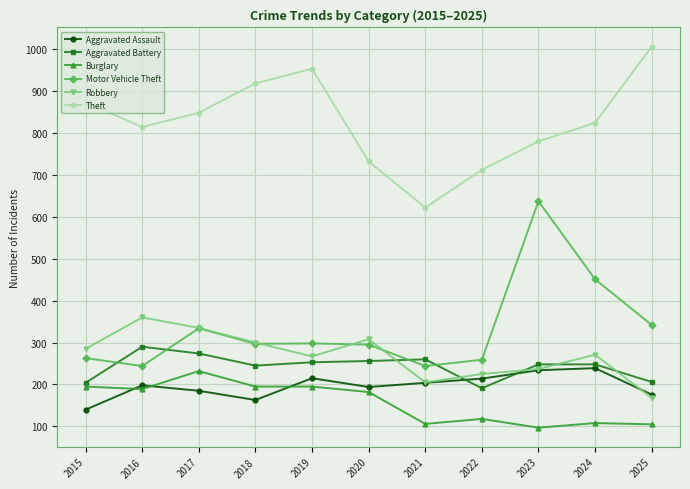

The value of Theft at 2018 is 918. True or false?

True